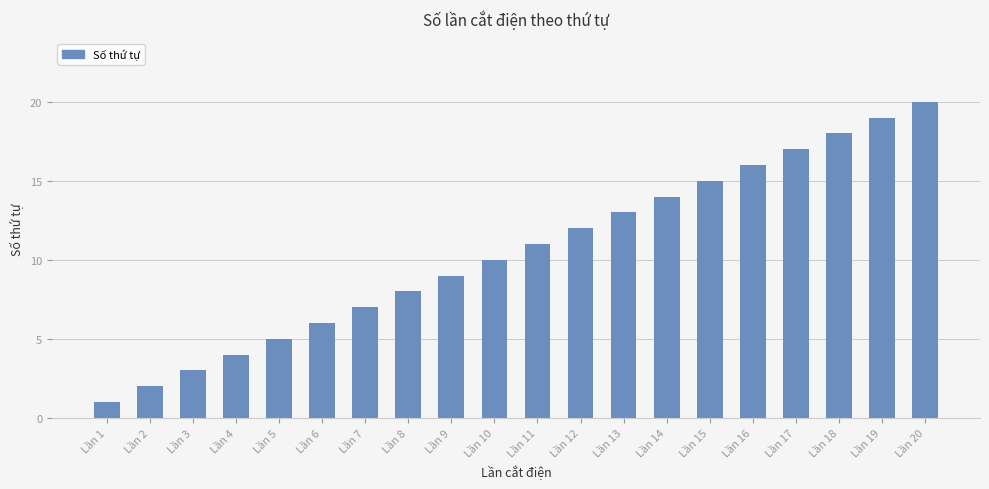

How many series are shown in this chart?

1